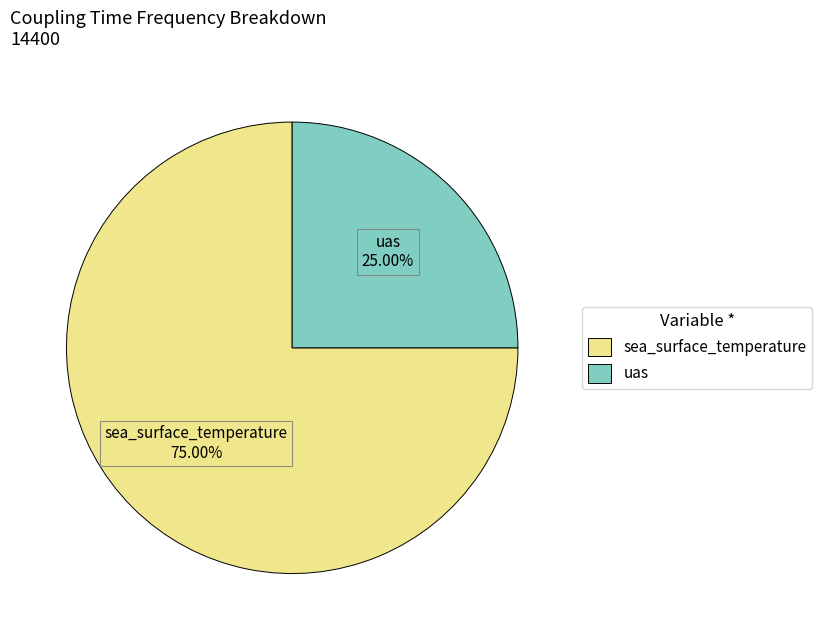

Is it true that uas is 25% of the pie?

True